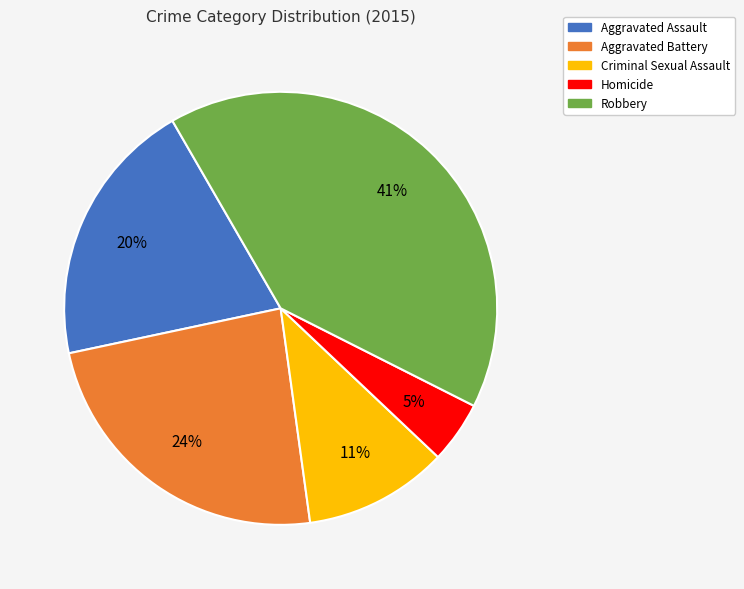

Which slice is the smallest?

Homicide